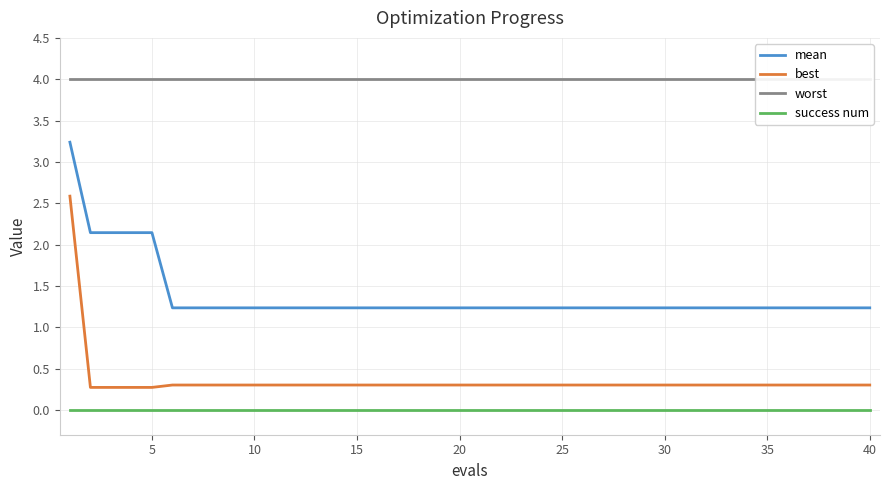

Is it true that mean equals 1.2 at 40?

True